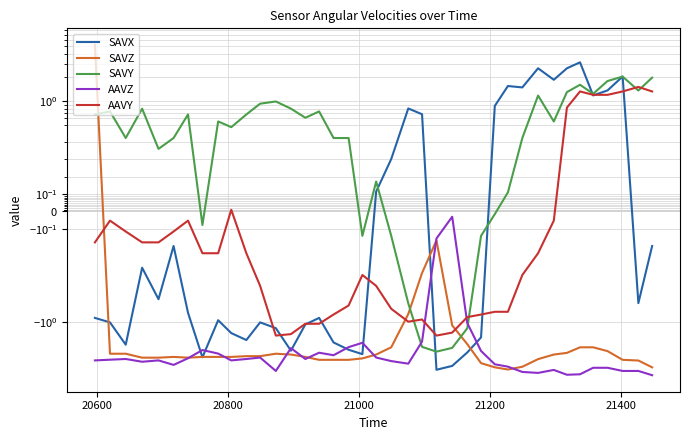

True or false: SAVY and AAVZ intersect in this chart.

True